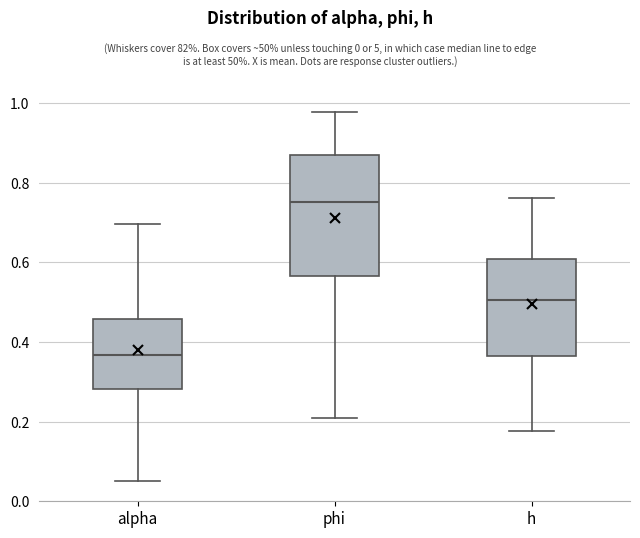

Which box's median line is the lowest?

alpha